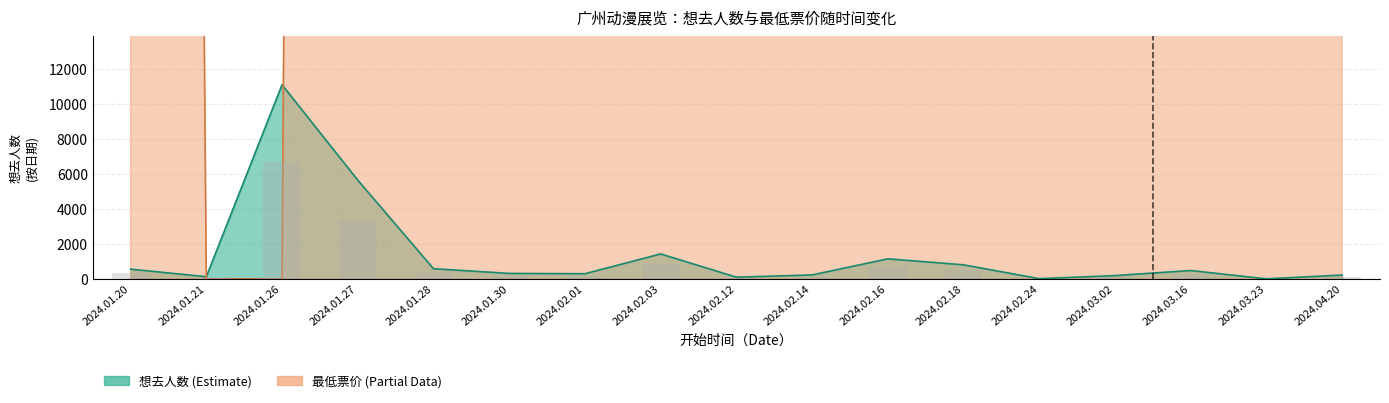

What is the sum of the 想去人数 (Estimate) values at 2024.03.23 and 2024.01.28?

579.0